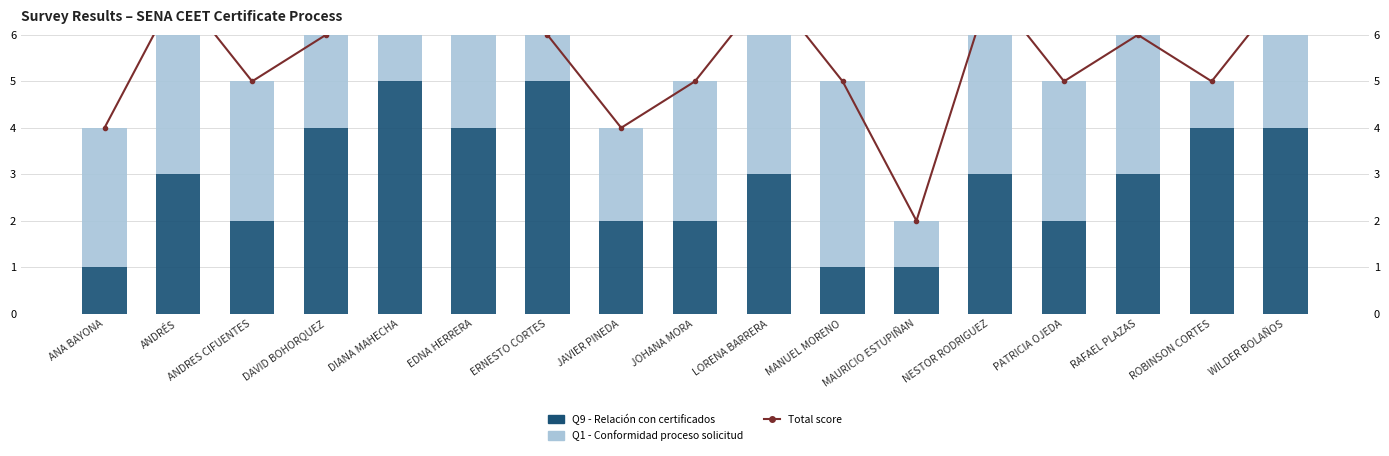

What is the sum of the Q9 - Relación con certificados values at ANDRÉS and ROBINSON CORTES?

7